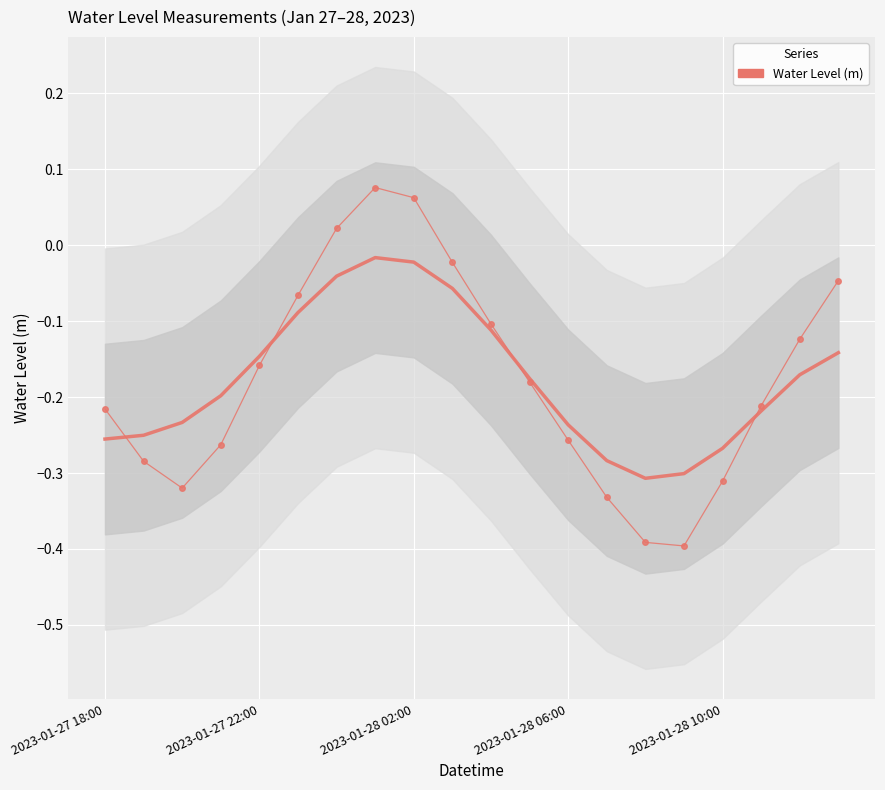

Rank the categories by value from lowest to highest.

15, 14, 13, 2023-01-28 02:00, 16, 2023-01-27 22:00, 2023-01-28 06:00, 12, 2023-01-27 18:00, 17, 11, 2023-01-28 10:00, 18, 10, 5, 19, 9, 6, 8, 7